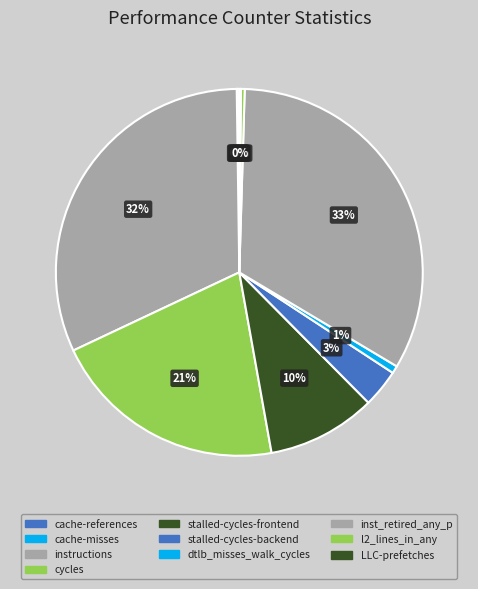

True or false: cycles accounts for 9% of the total.

False